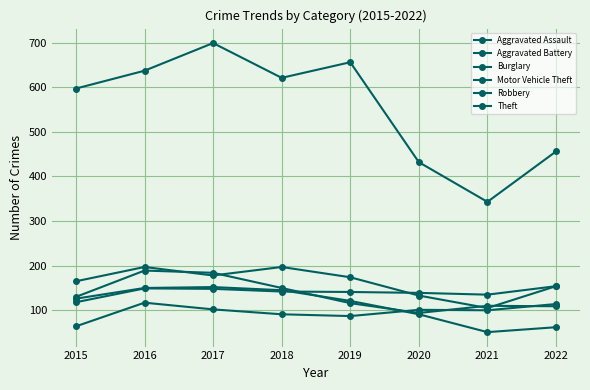

Rank the categories by Robbery value from highest to lowest.

2016, 2017, 2018, 2015, 2019, 2021, 2022, 2020